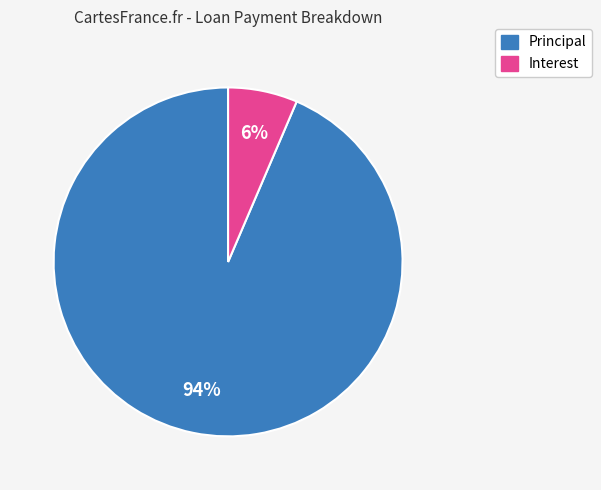

To the nearest percent, what is the average slice percentage?

50%